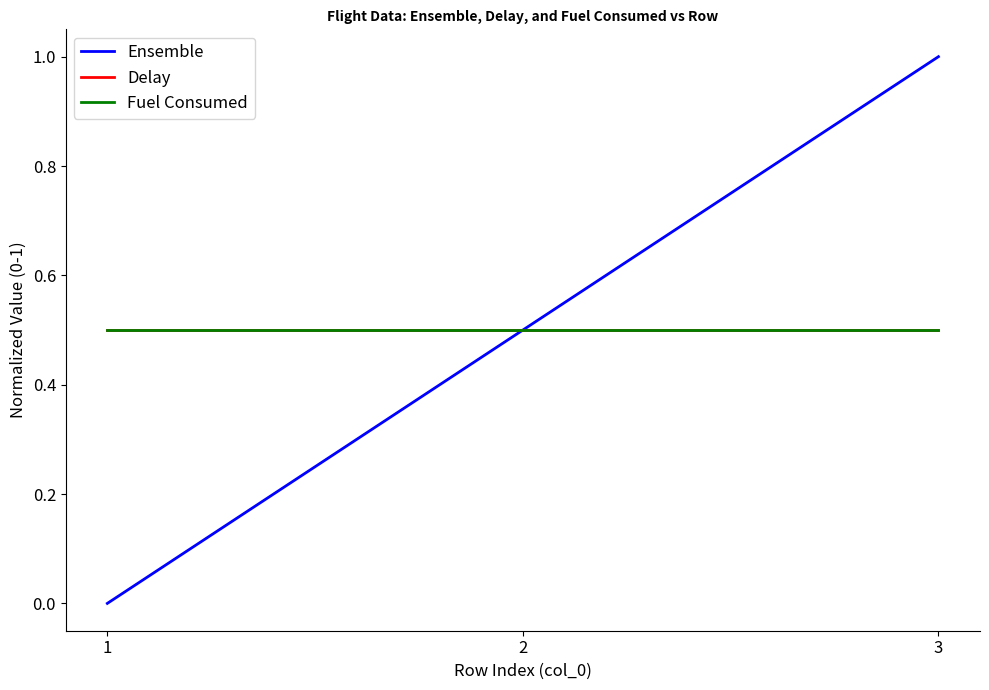

Does the chart display data point markers on the line(s)?

No